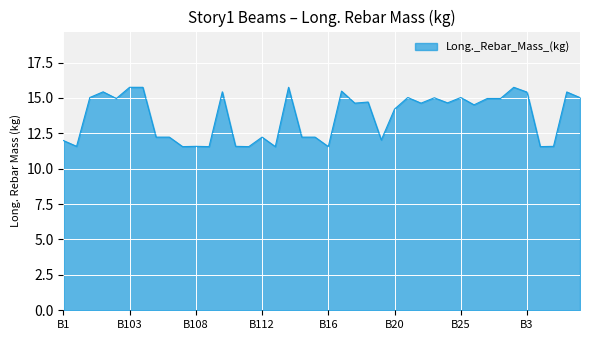

What is the maximum value shown in the chart?

15.8